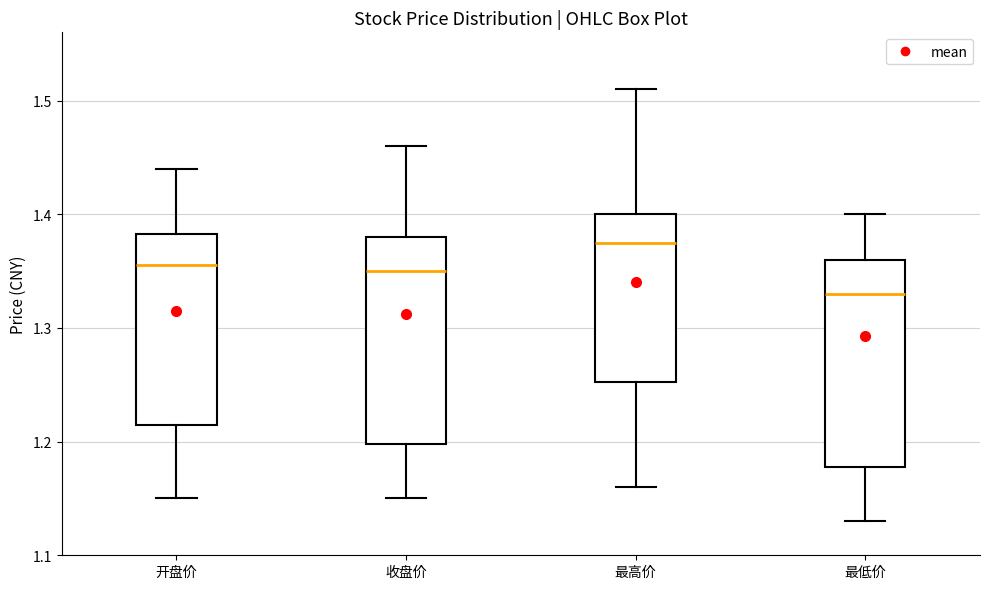

Where is the lower edge of the box for 最高价 on the y-axis? The values are not printed on the chart, so give them approximately, as read against the axis.

1.25